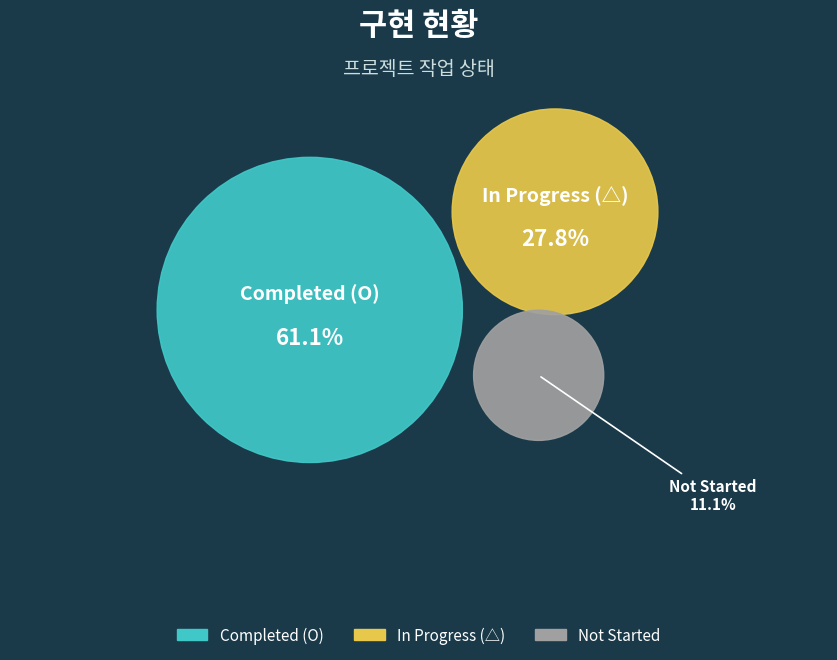

Is it true that  is 16% of the pie?

False